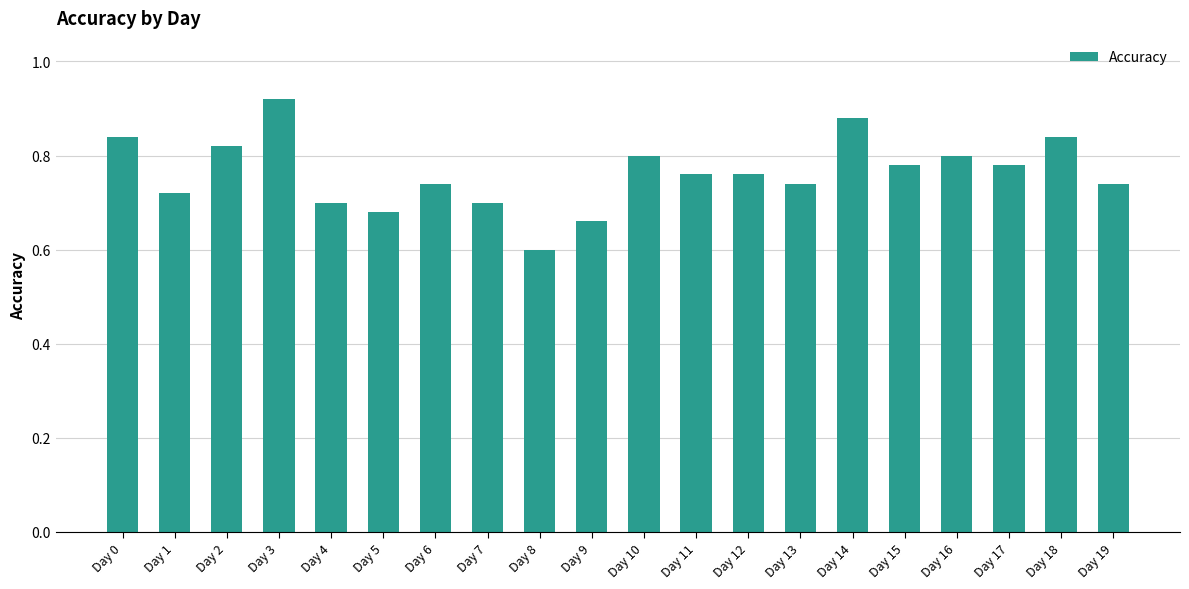

What is the difference between the values at Day 9 and Day 0?

0.2